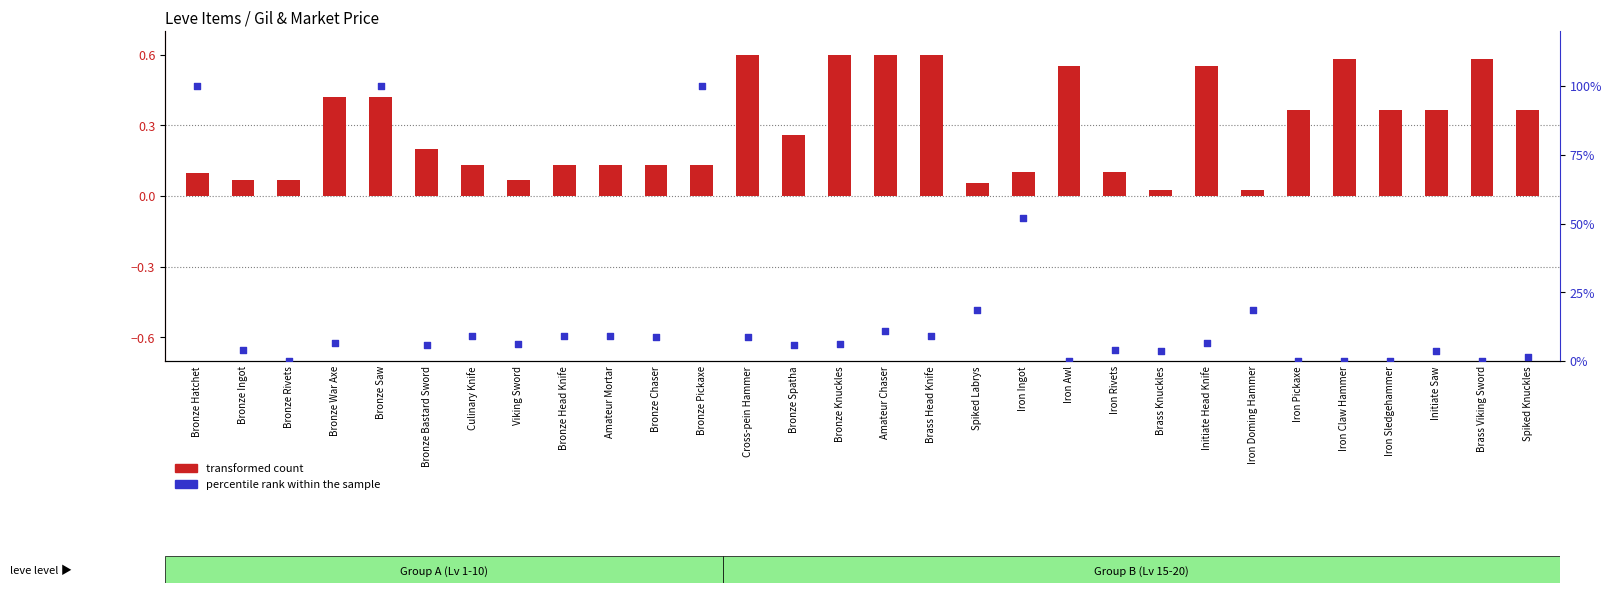

What are all the series names shown in the legend?

transformed count, percentile rank within the sample